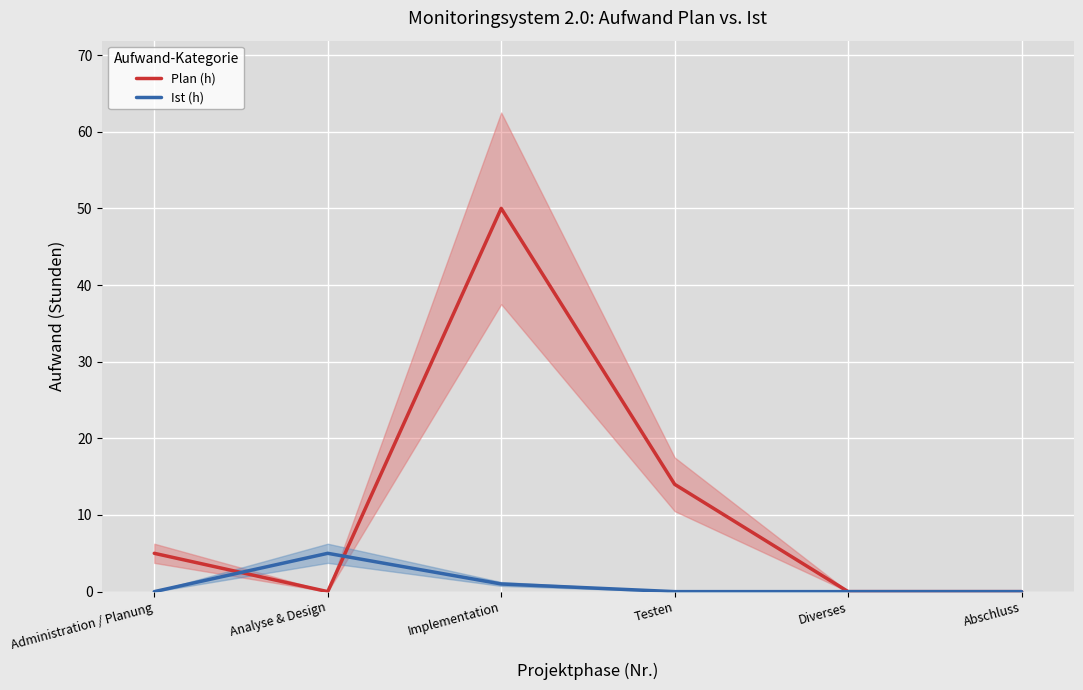

At which category does the chart reach its peak across all series?

Implementation